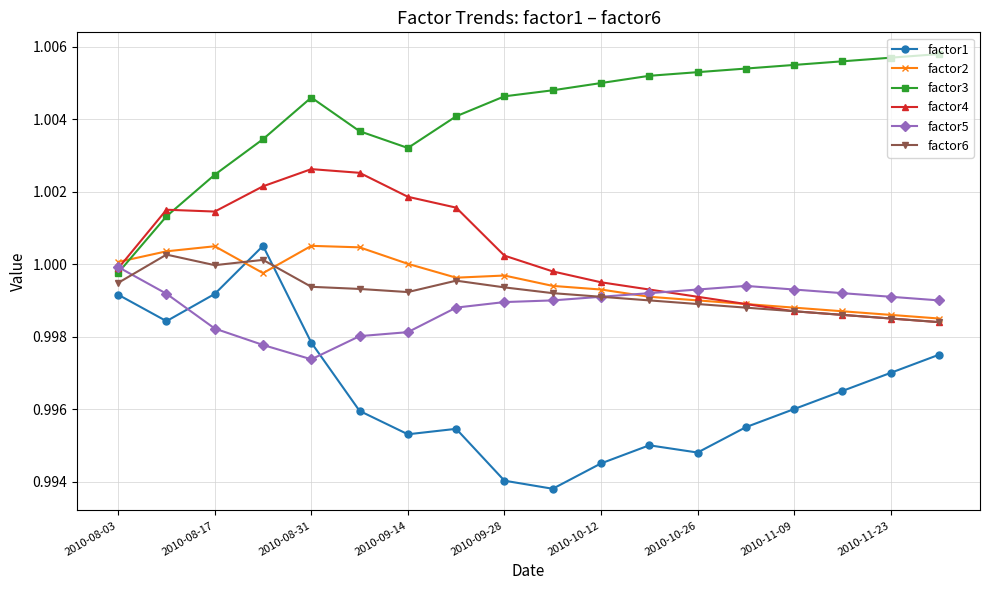

True or false: factor3 has more than 0 points higher than both neighbors.

True